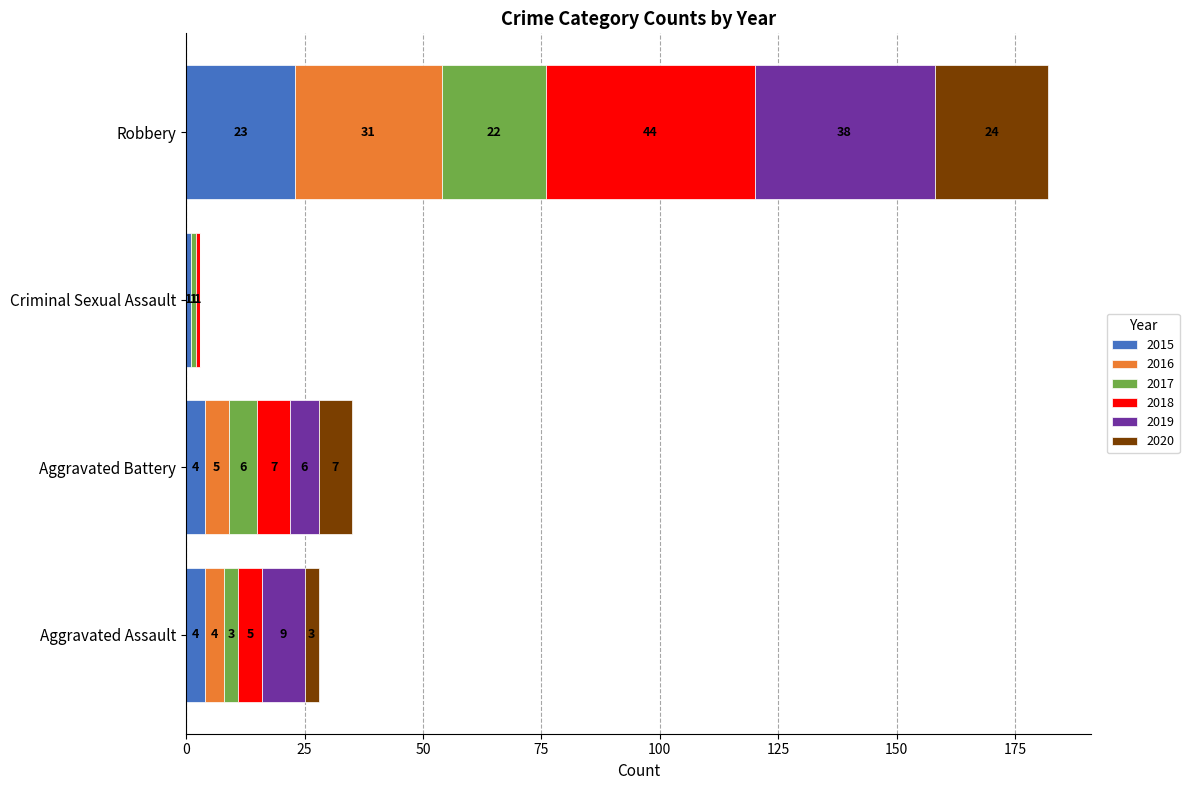

Which category has the highest value in the 2015 series?

Robbery